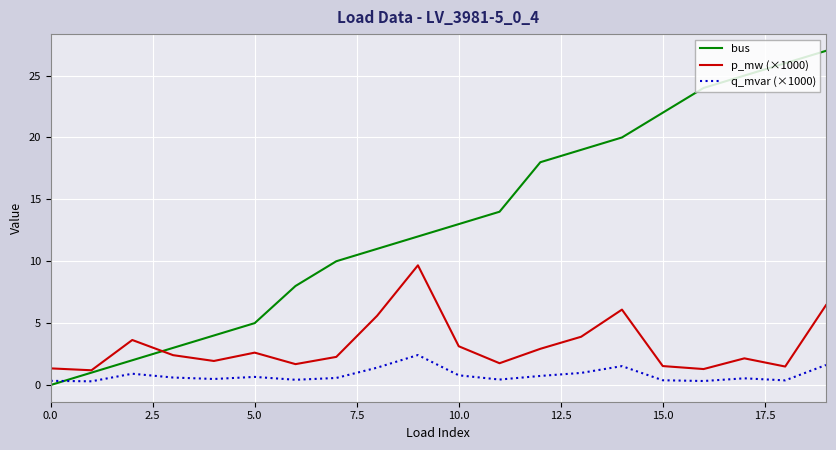

What is the highest value of the q_mvar (×1000) series?

2.4